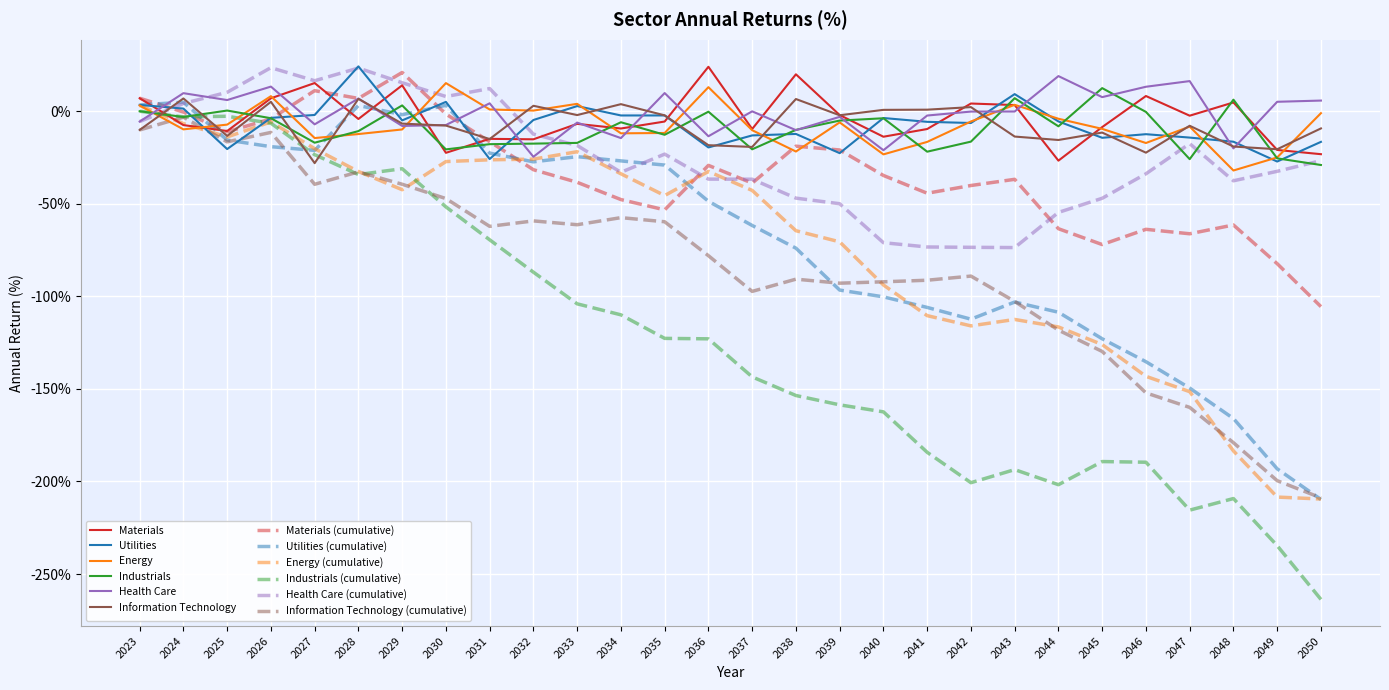

What is the difference between the highest and lowest values at 2026?

42.7